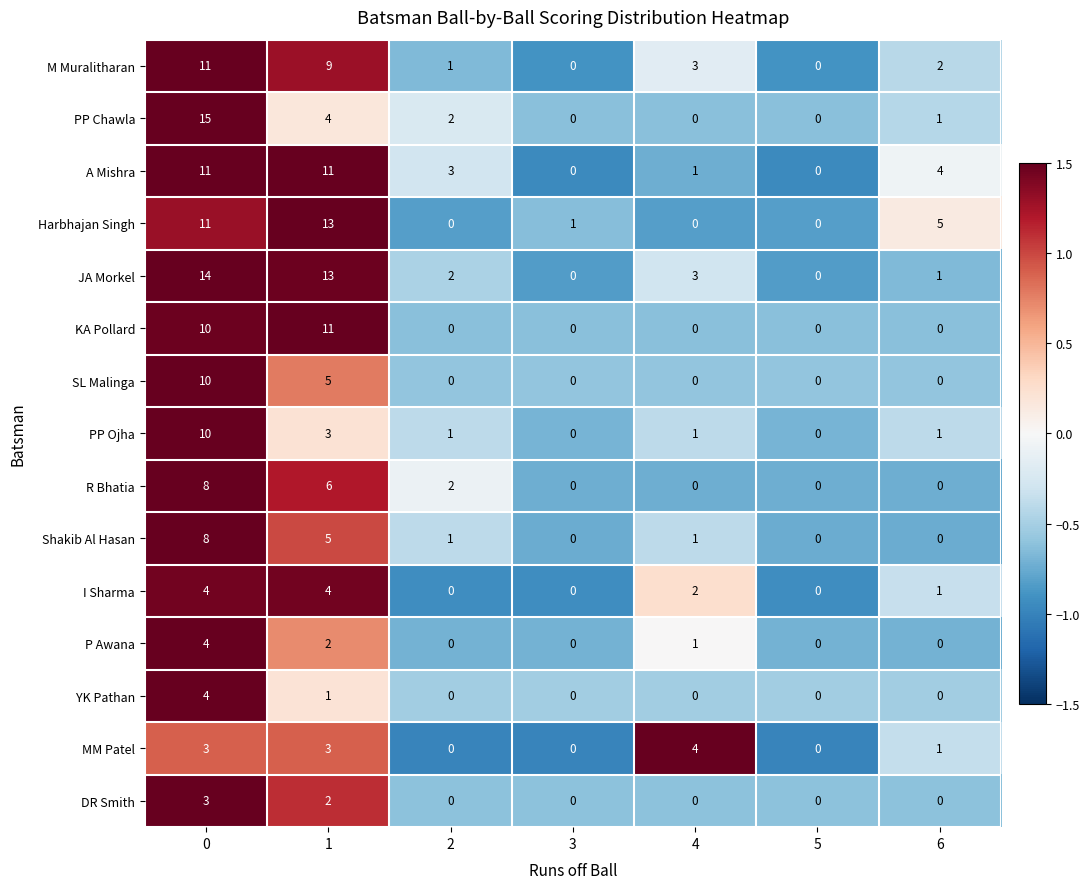

What is the total value across all series at 5?

0